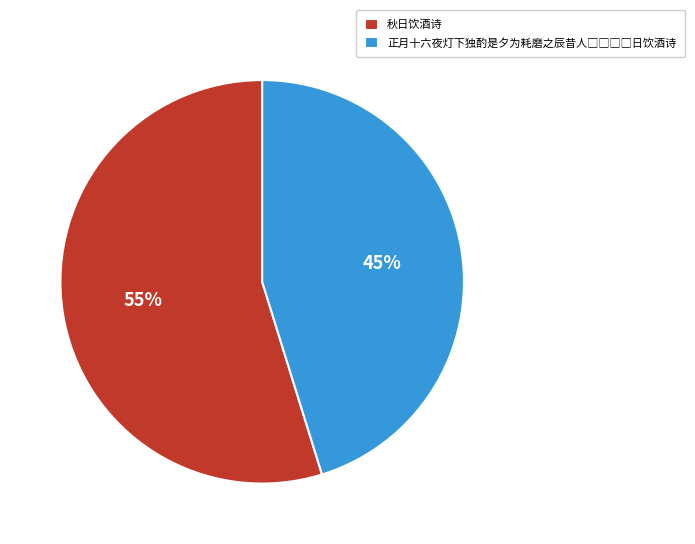

Which category has the biggest portion of the pie?

秋日饮酒诗